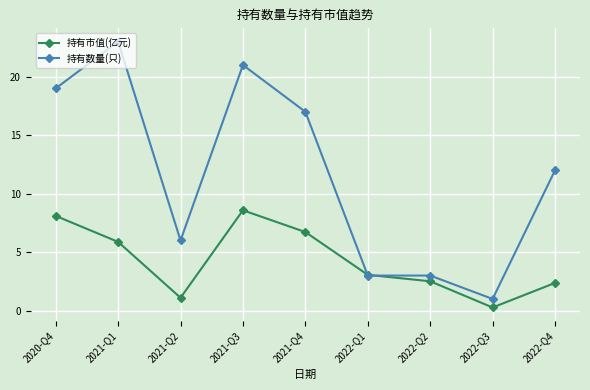

Reading right to left, extract all data points from this chart.

持有市值(亿元): 2022-Q4=2.4	2022-Q3=0.3	2022-Q2=2.5	2022-Q1=3.1	2021-Q4=6.7	2021-Q3=8.6	2021-Q2=1.1	2021-Q1=5.9	2020-Q4=8.1
持有数量(只): 2022-Q4=12.0	2022-Q3=1.0	2022-Q2=3.0	2022-Q1=3.0	2021-Q4=17.0	2021-Q3=21.0	2021-Q2=6.0	2021-Q1=23.0	2020-Q4=19.0